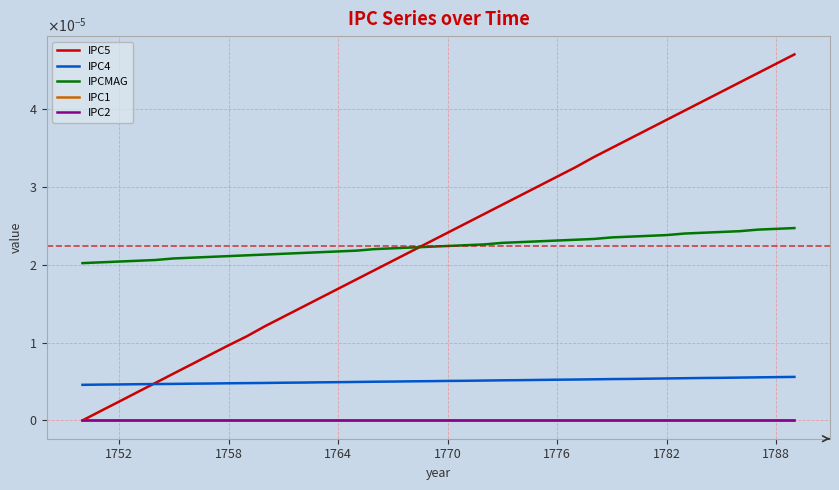

How many series are shown in this chart?

5